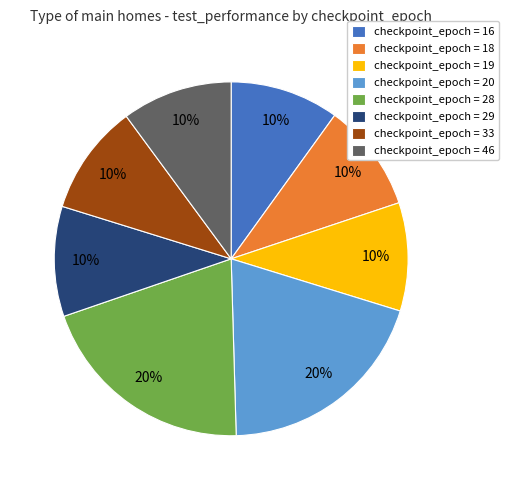

To the nearest percent, what portion does checkpoint_epoch = 18 represent?

10%